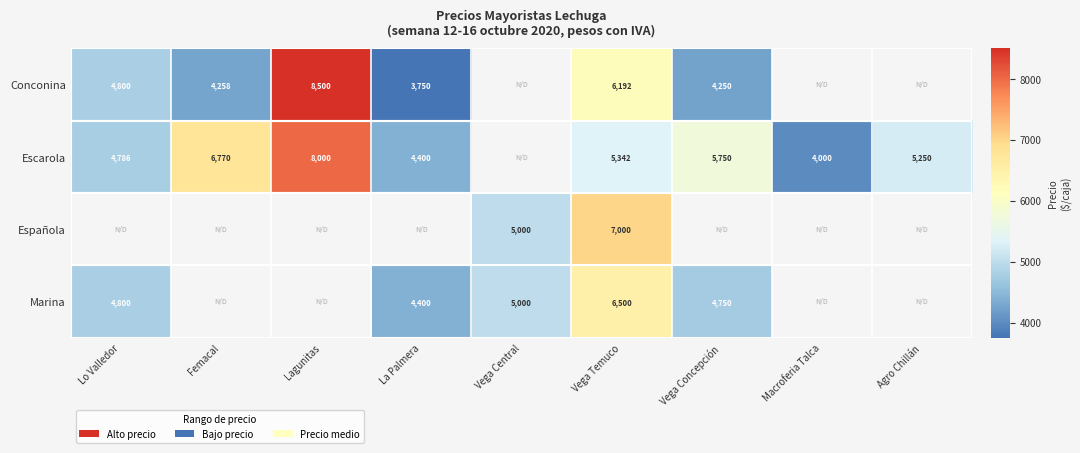

Is the value of Conconina at Lagunitas greater than the value of Española at Vega Temuco?

Yes